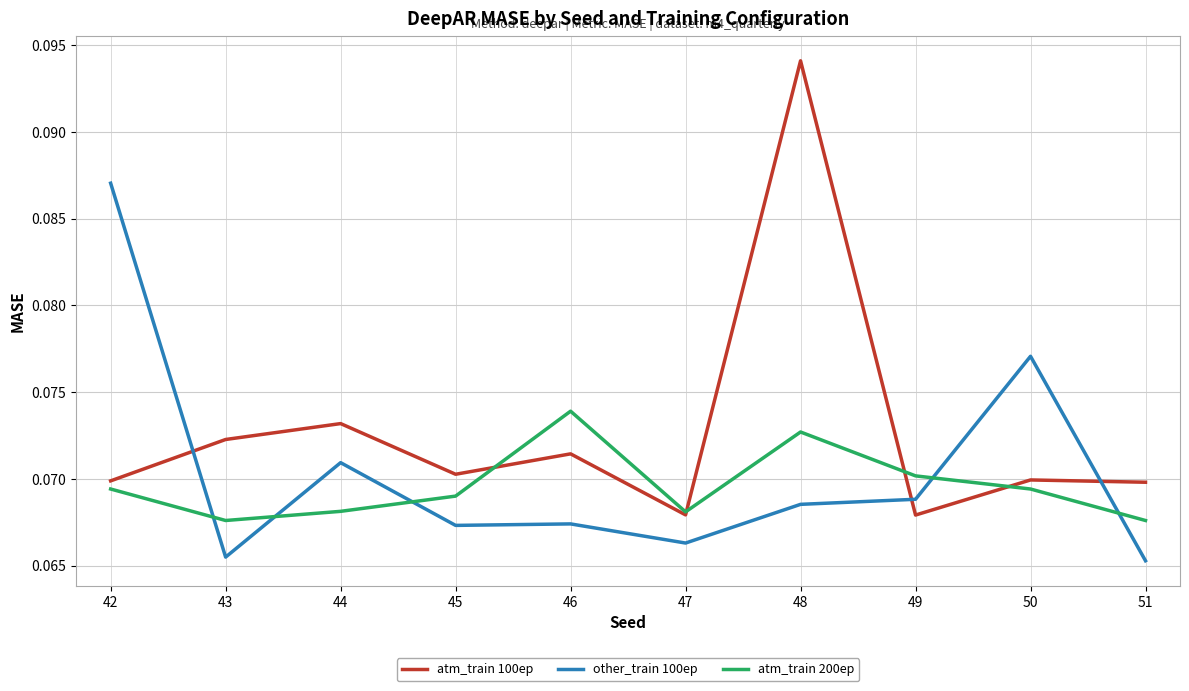

Which series ends up on top after the final intersection of atm_train 100ep and atm_train 200ep?

atm_train 100ep